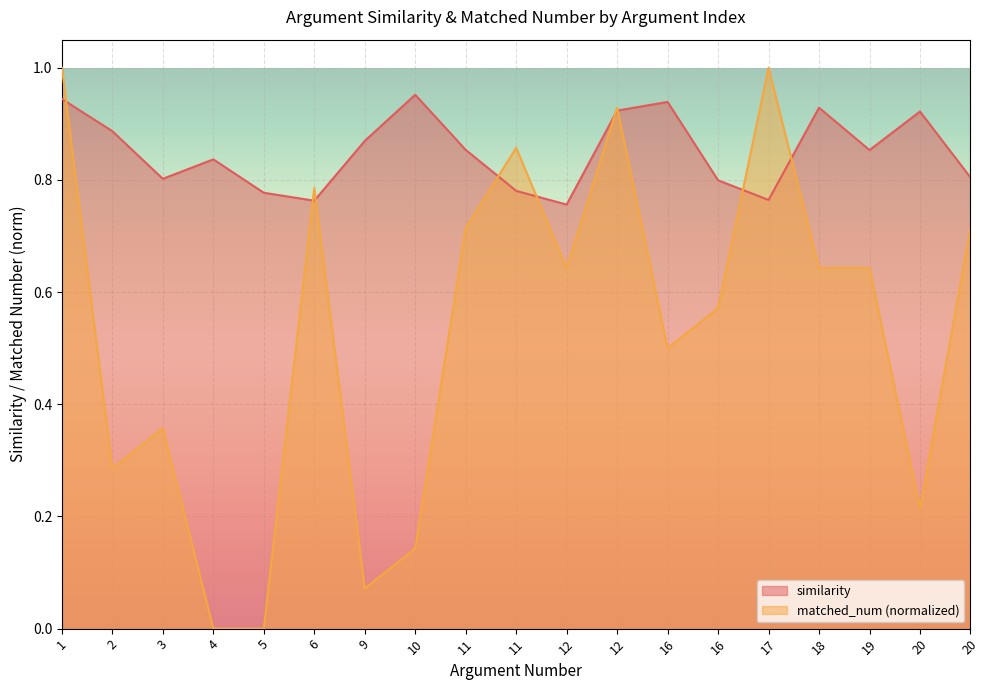

The value of similarity at 4 is 0.6. True or false?

False